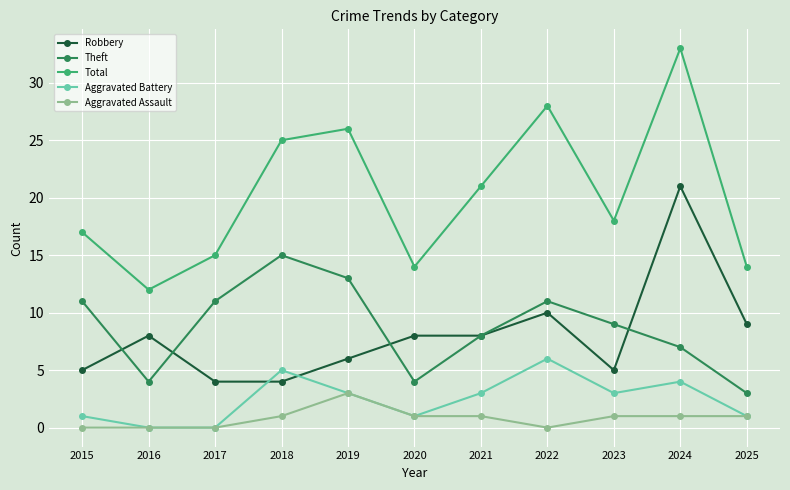

Which series has the largest range (max minus min)?

Total